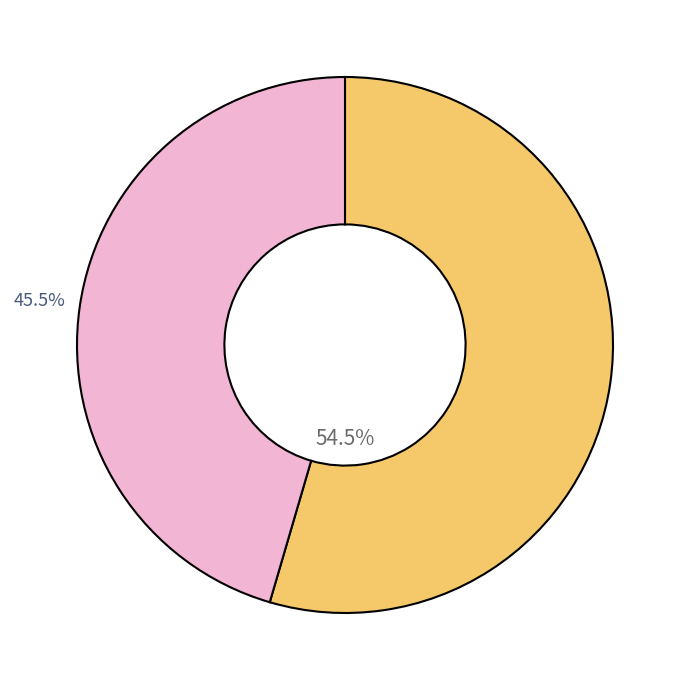

Is there a majority slice in this chart?

Yes